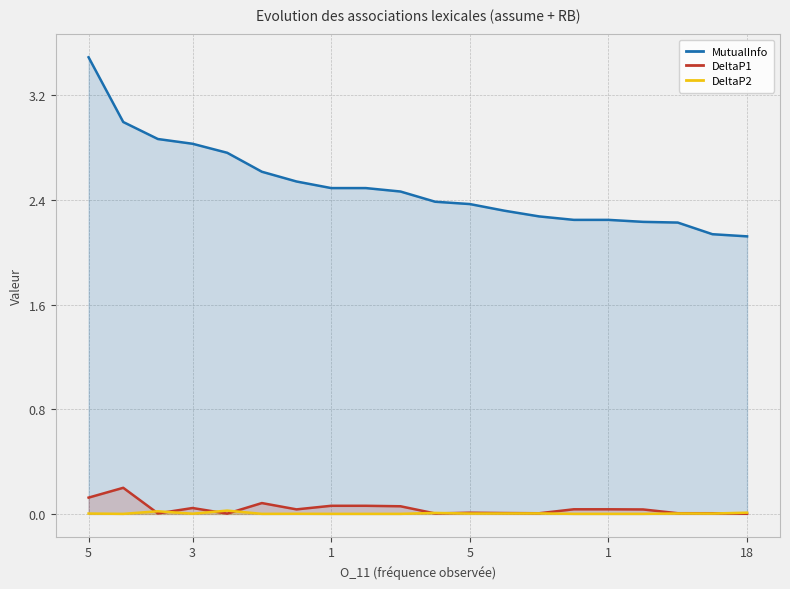

In DeltaP1, how many points are lower than both neighbors (excluding endpoints)?

5